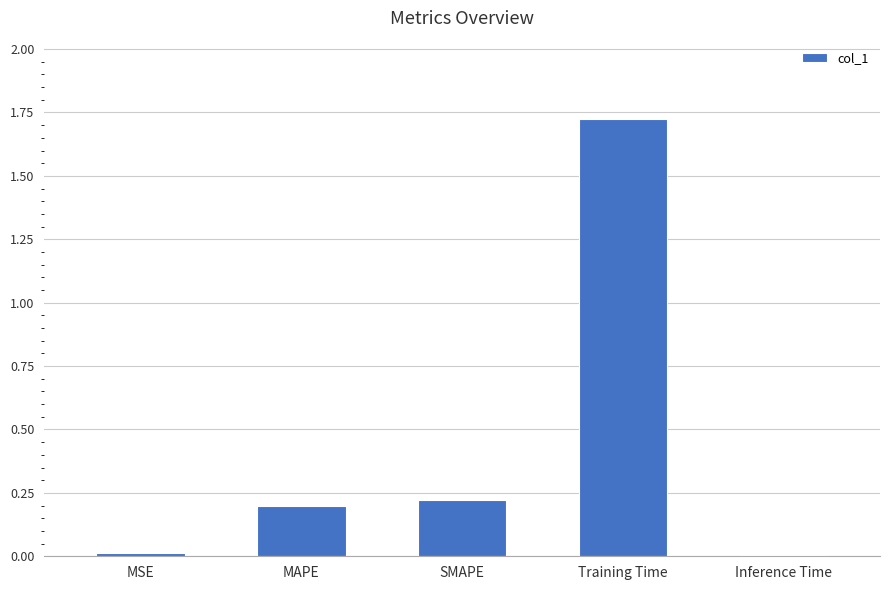

The chart shows a value of 0.2 at MAPE. True or false?

True